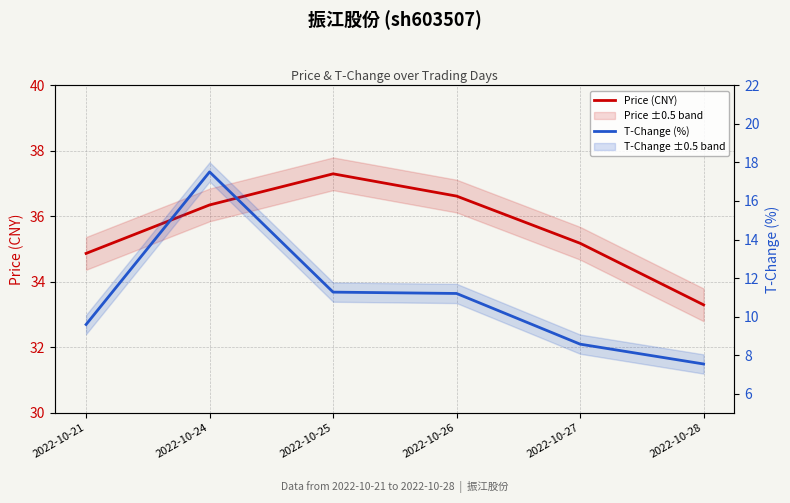

List the labels in order of Price (CNY) value, largest first.

2022-10-25, 2022-10-26, 2022-10-24, 2022-10-27, 2022-10-21, 2022-10-28